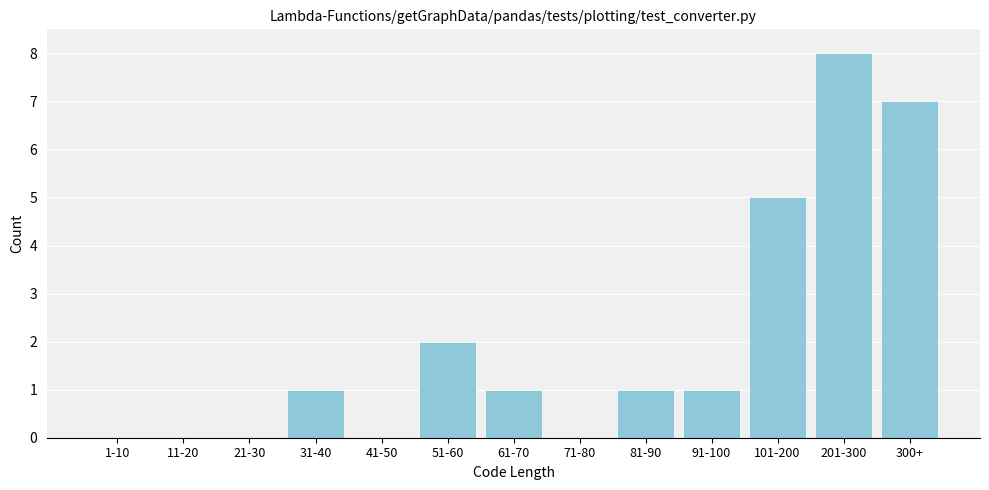

Reading left to right, transcribe all the data shown in this chart.

1-10=0	11-20=0	21-30=0	31-40=1	41-50=0	51-60=2	61-70=1	71-80=0	81-90=1	91-100=1	101-200=5	201-300=8	300+=7